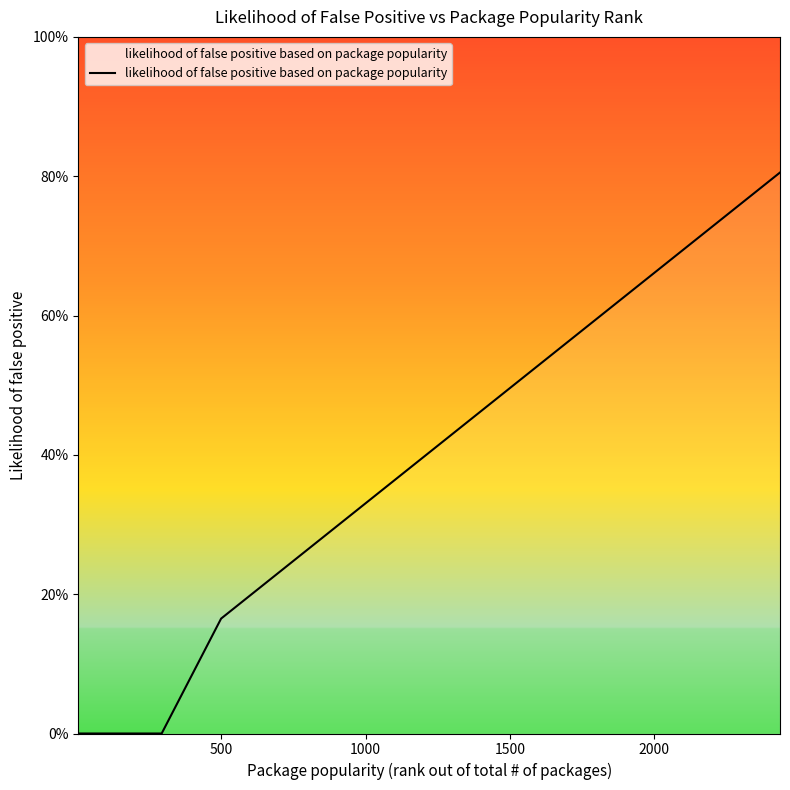

Is this an area chart (filled region under the line)?

Yes